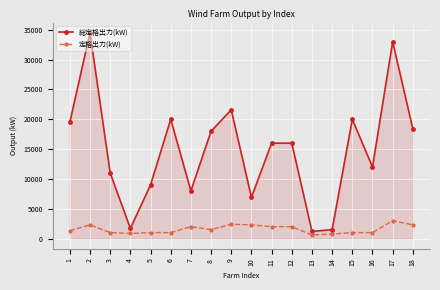

The value of 総定格出力(kW) at 6 is 20000. True or false?

True